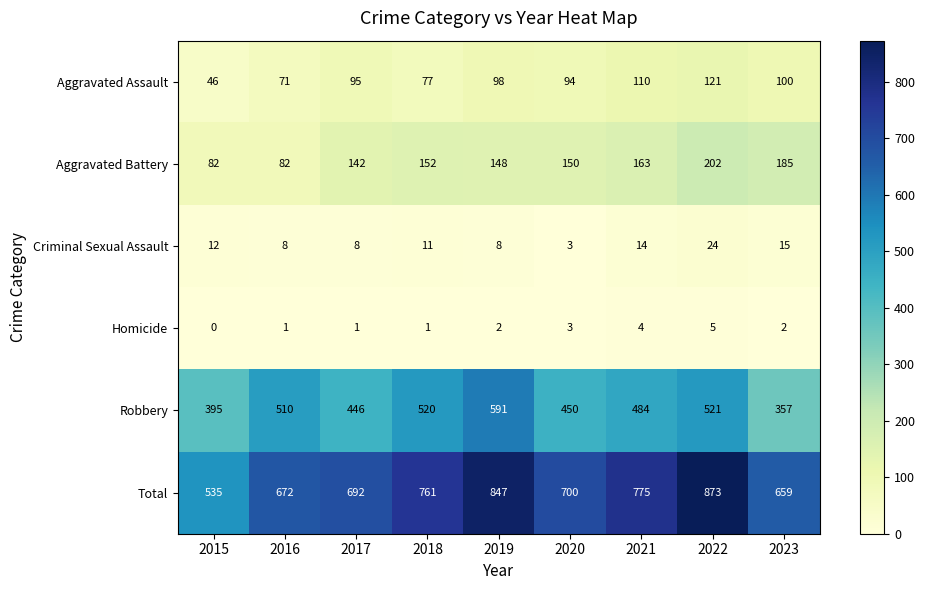

How many series are shown in this chart?

6